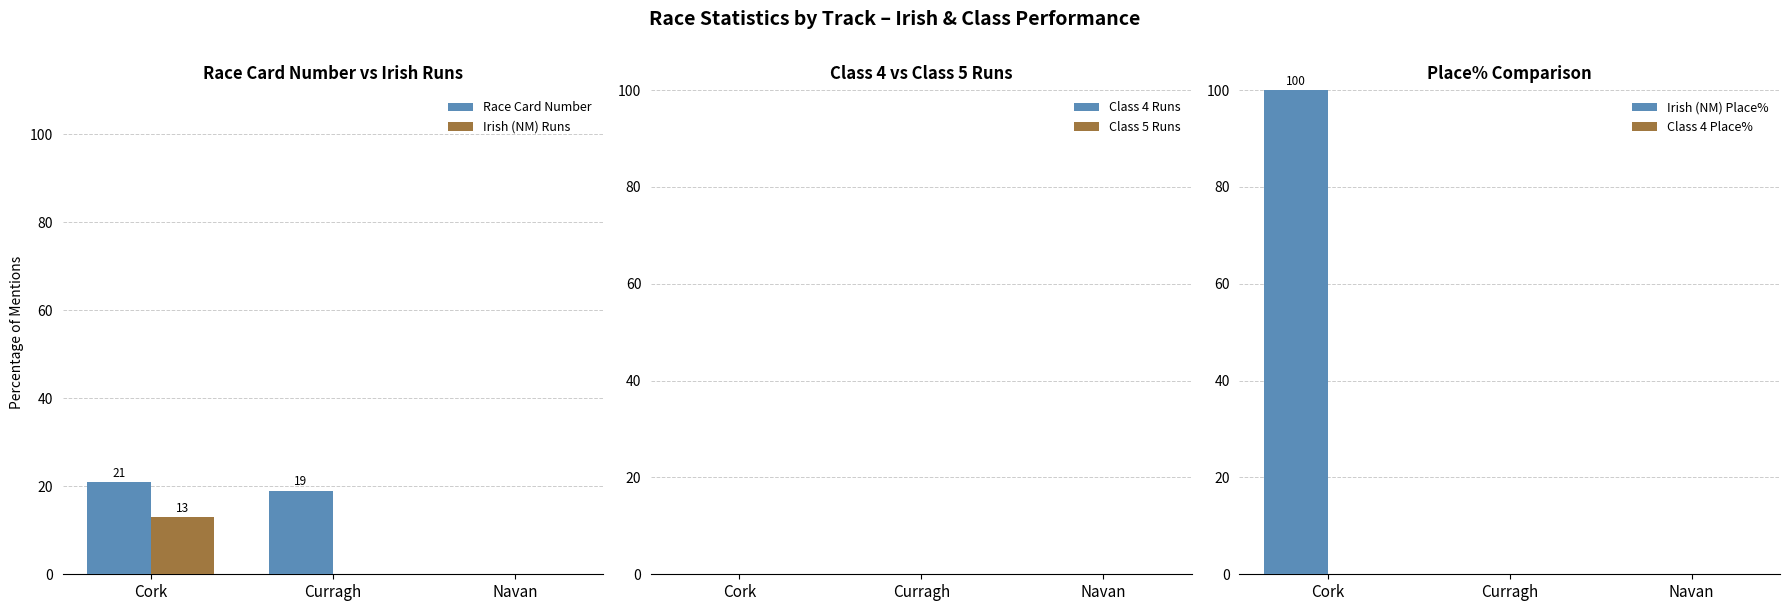

At how many categories does at least one series exceed 23?

1